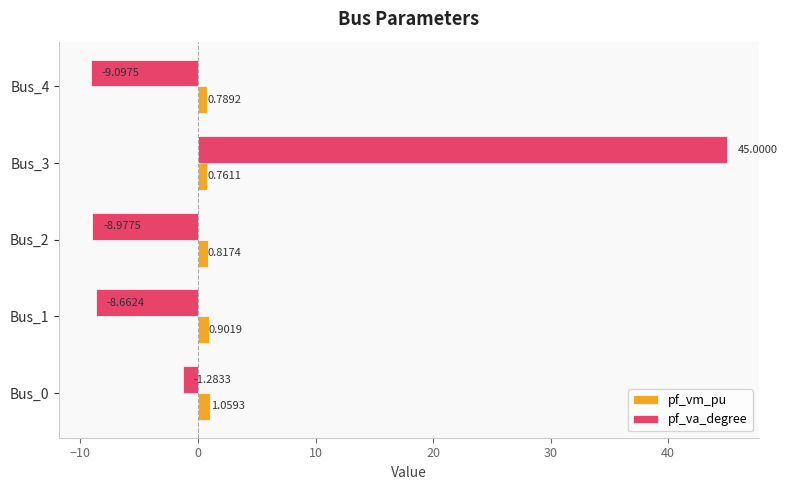

What is the sum of all pf_va_degree values?

17.0